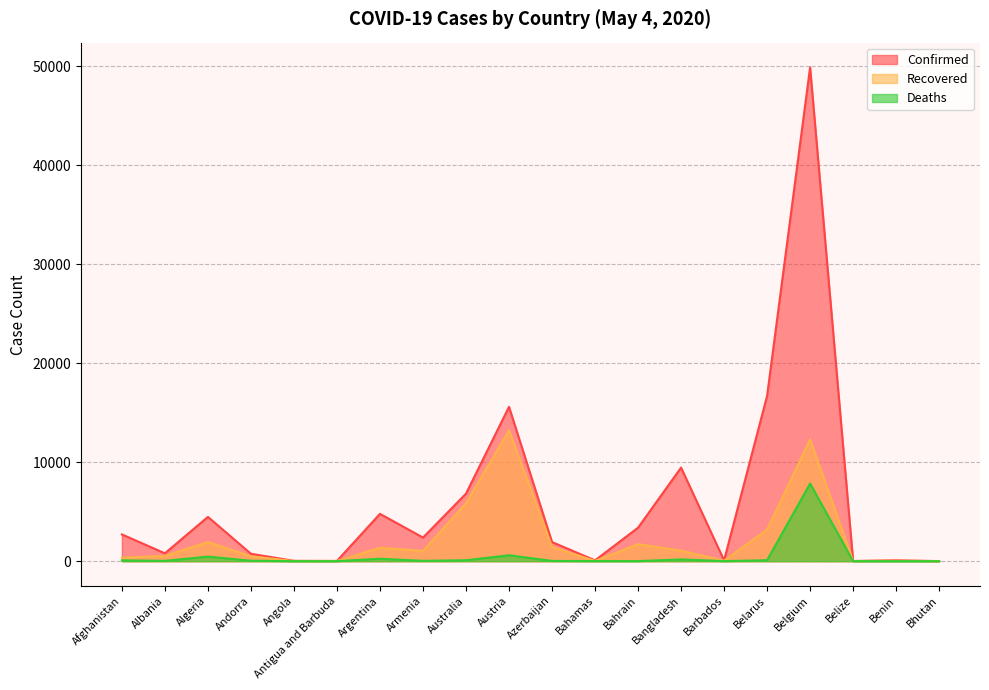

At how many categories does at least one series exceed 39743?

1